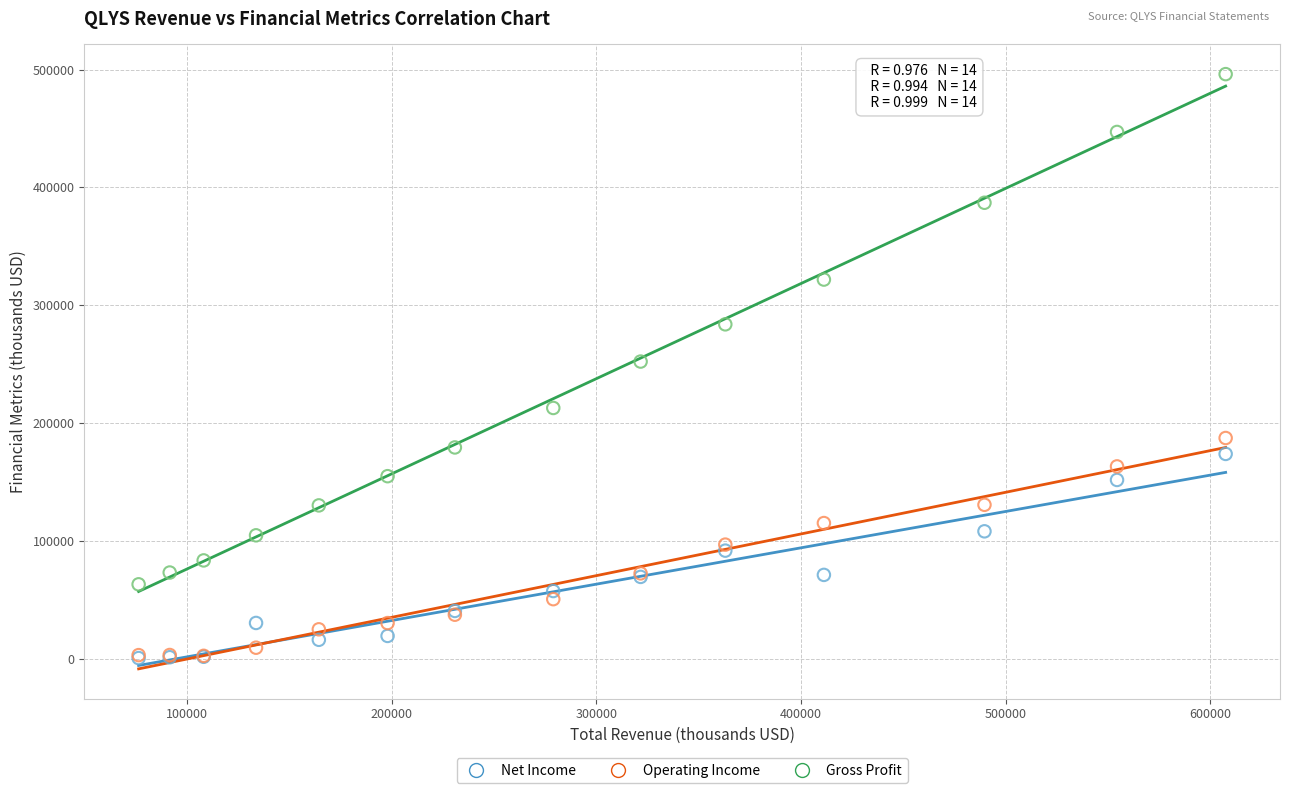

Which series has the largest Y range (max minus min)?

Gross Profit